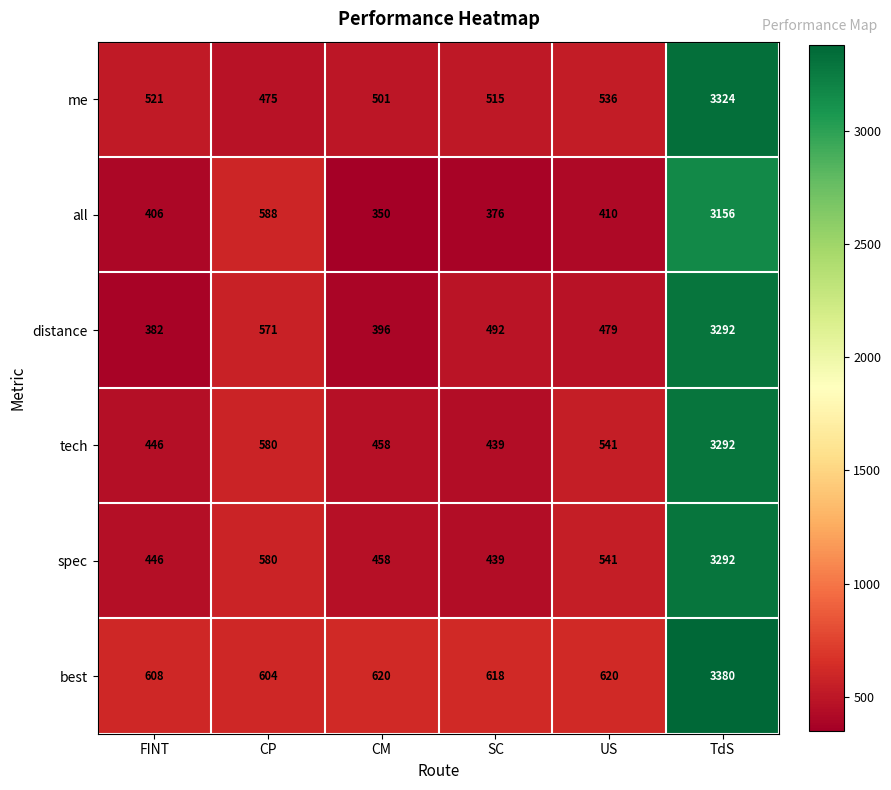

At which label is me closest to 1899?

US